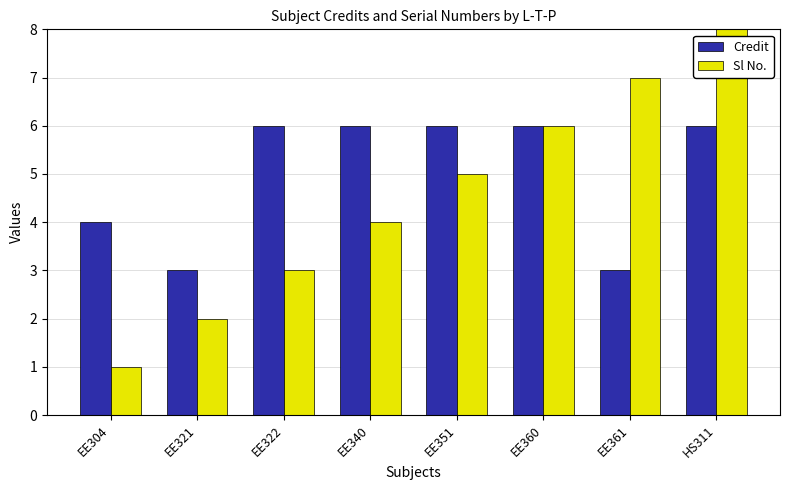

Which series has the widest spread of values?

Sl No.